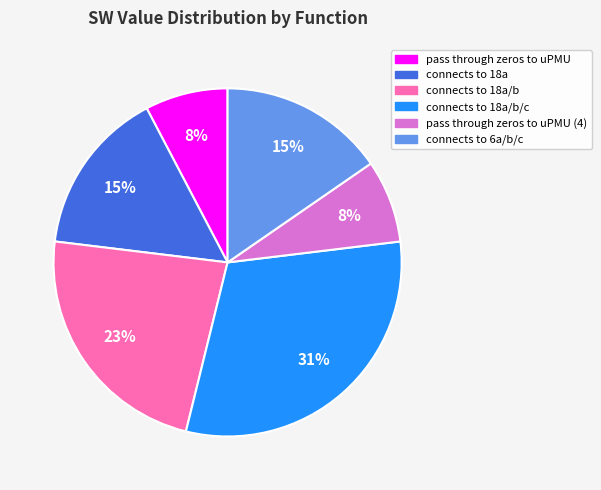

To the nearest percent, what is the average slice percentage?

17%